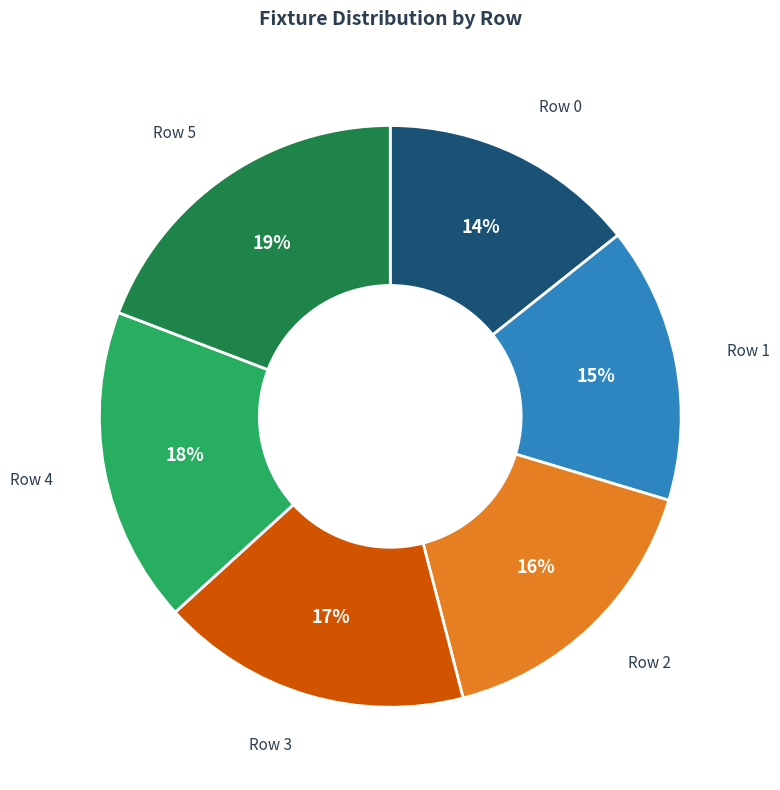

Count the number of slices in the pie.

6